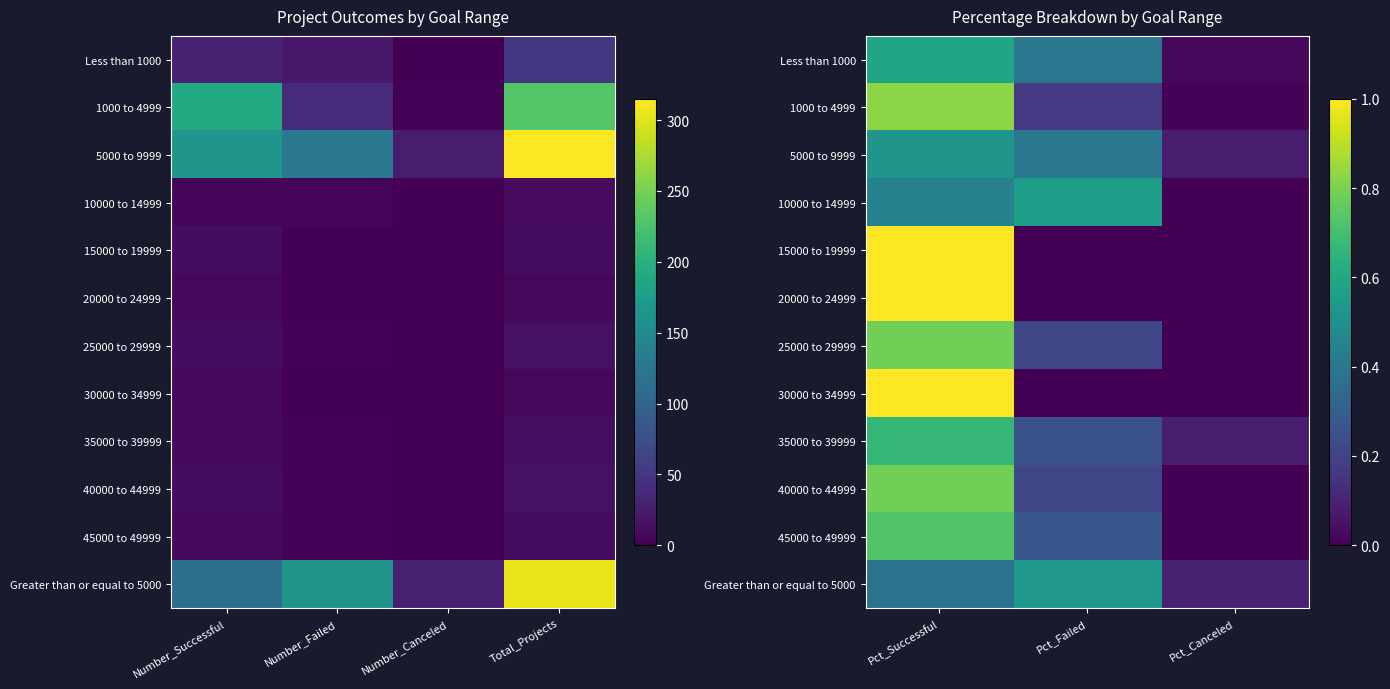

What is the difference between the 15000 to 19999 values at Pct_Successful and Pct_Failed?

1.0